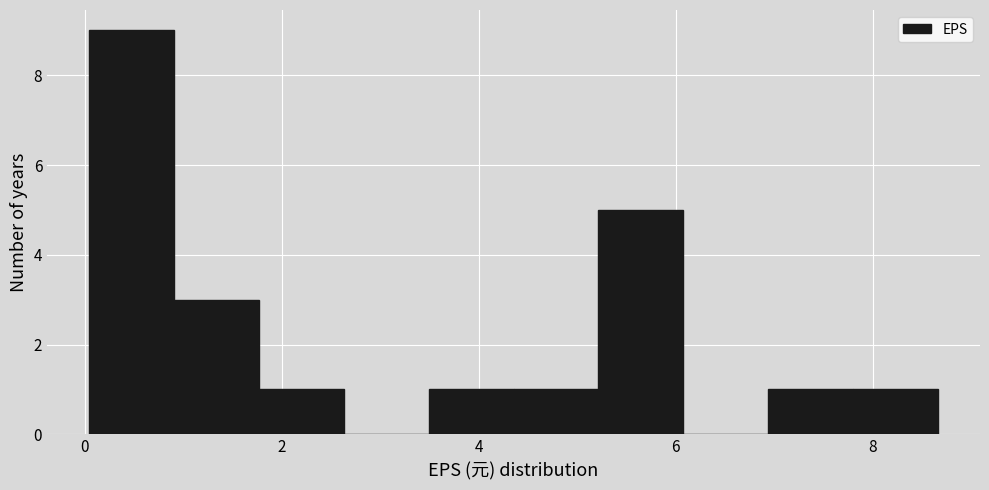

Over which range of the x-axis is the bar tallest?

0.0 to 1.0